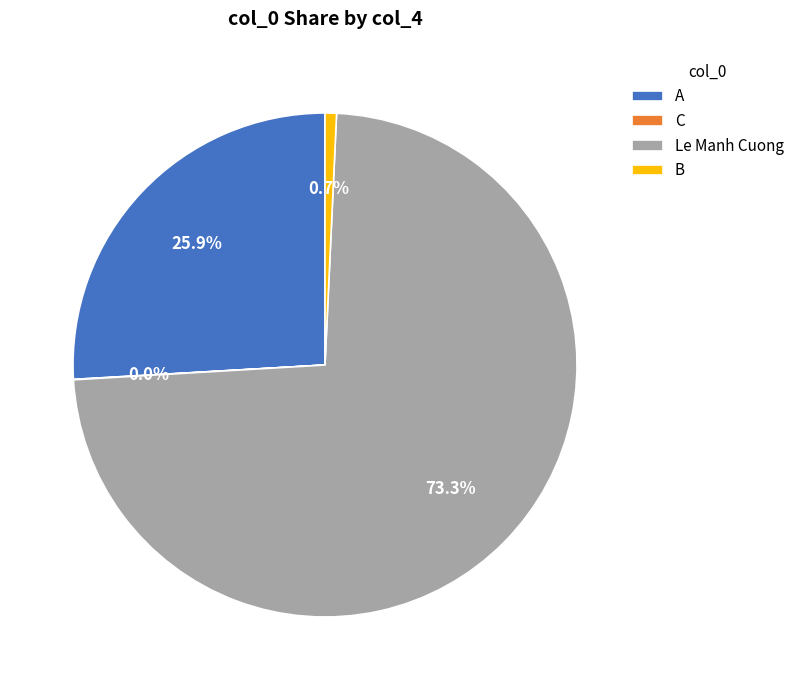

Is there any slice that represents more than half of the pie?

Yes